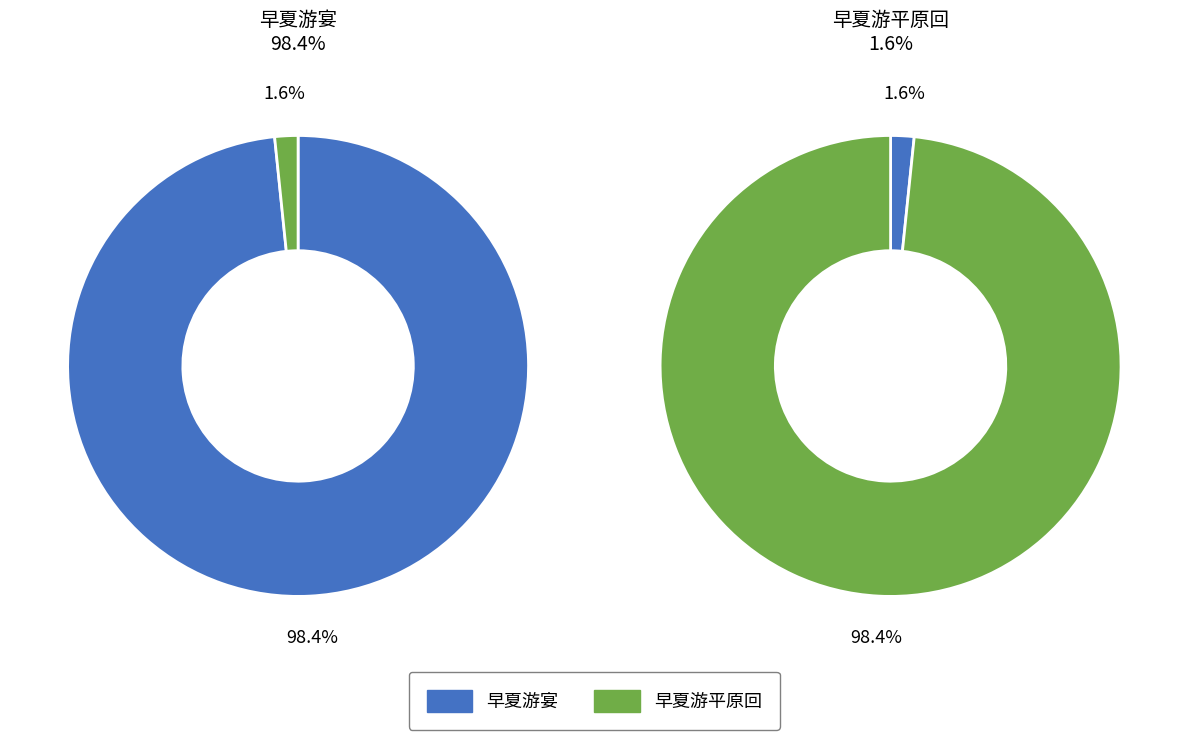

How many segments does this pie chart have?

2